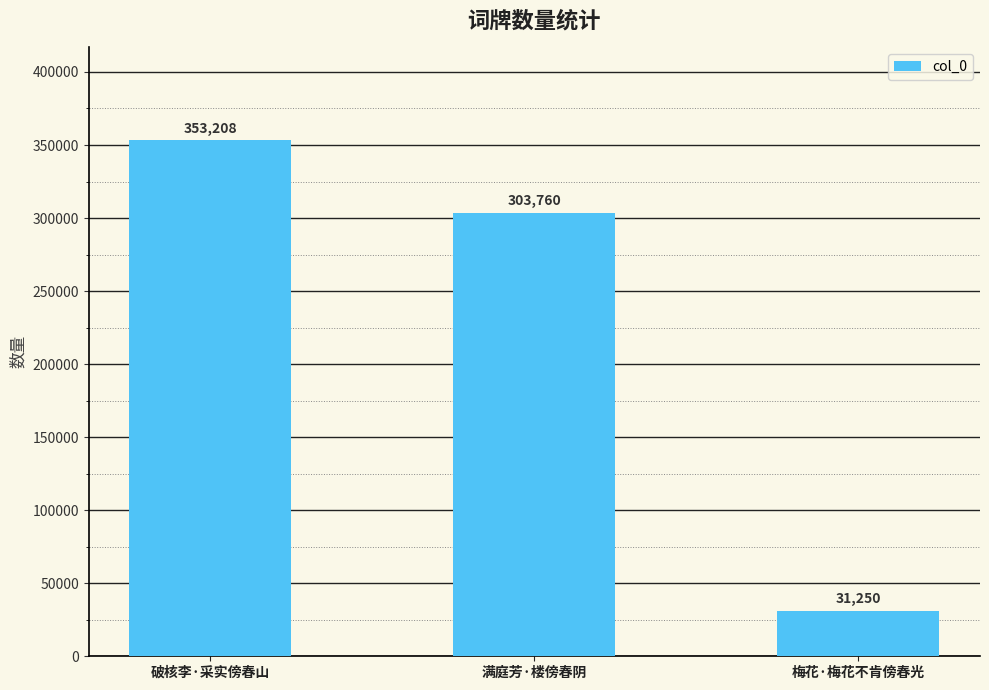

List the labels in order of value, largest first.

破核李·采实傍春山, 满庭芳·楼傍春阴, 梅花·梅花不肯傍春光